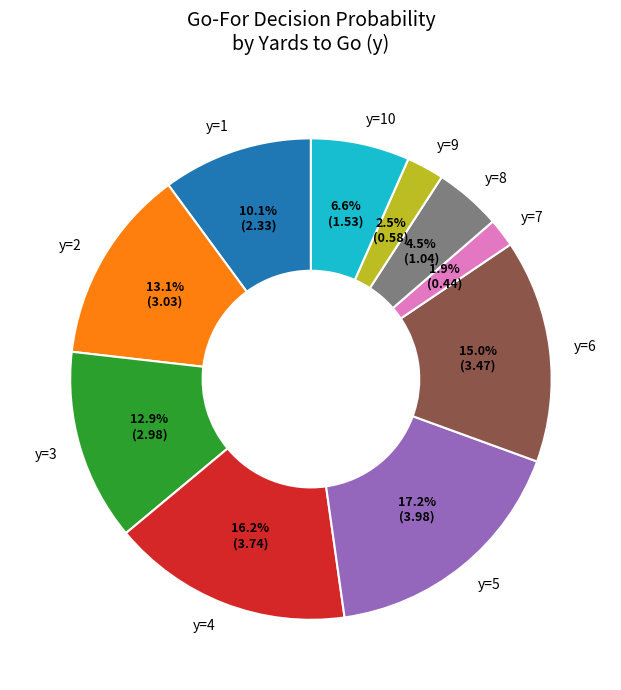

To the nearest percent, what is the difference between the y=5 and y=3 slice percentages?

4%